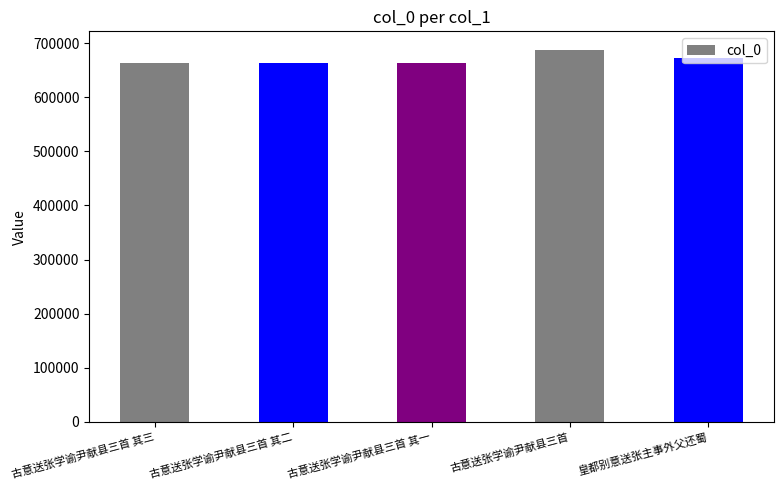

What is the value of the 4th bar from the left?

687634